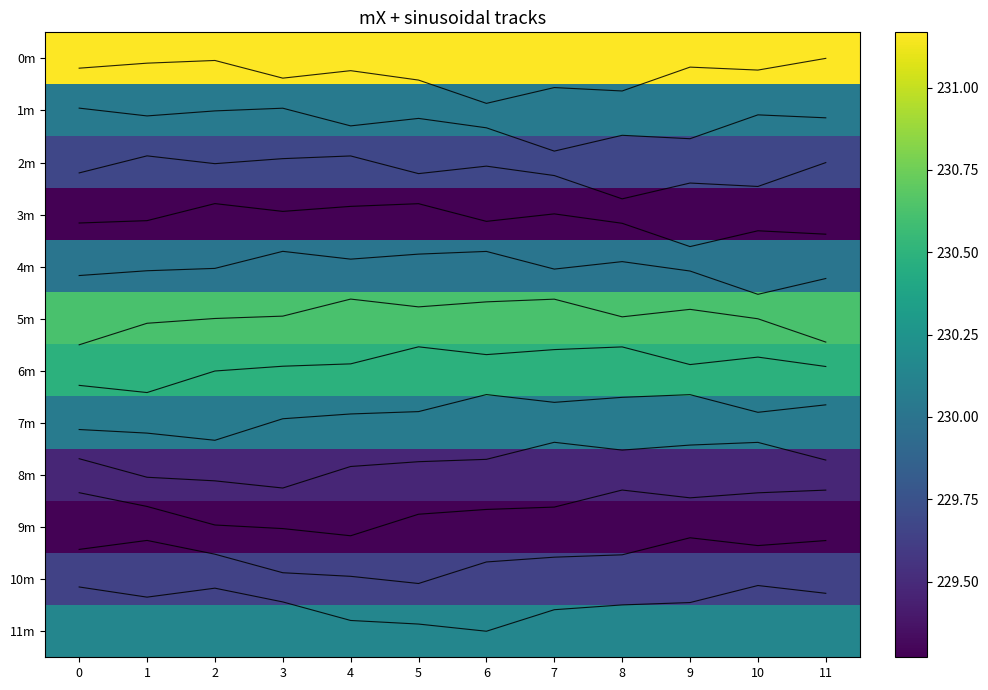

Is the value of track_9m at 4 greater than the value of 3m at 10?

No